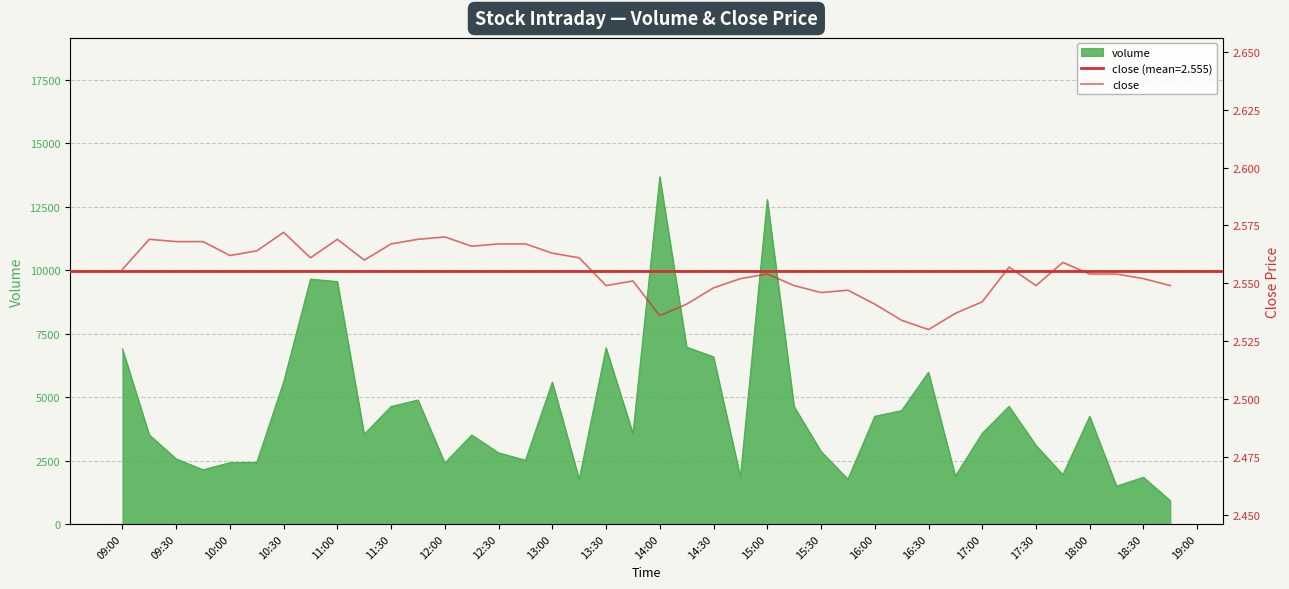

What is the ratio of the value at 11:30 to the value at 10:00?

1.0